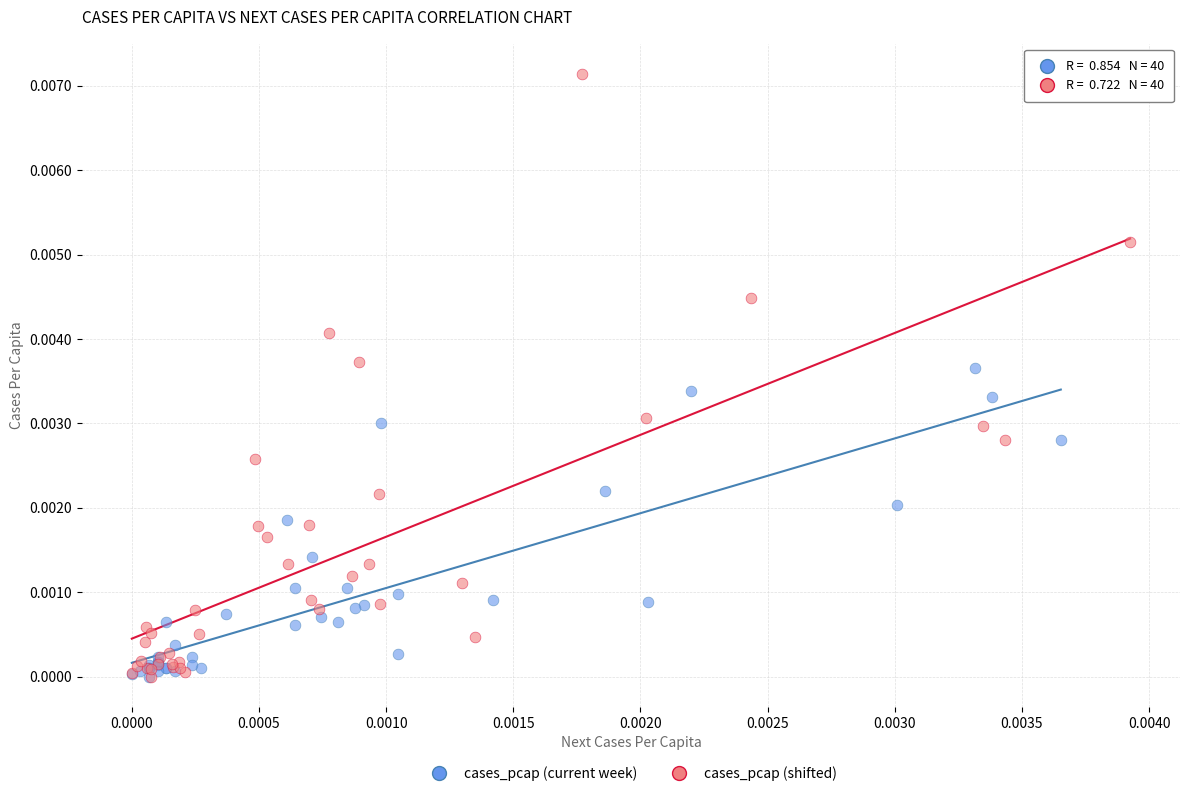

Which series reaches the maximum Y coordinate?

cases_pcap (shifted)